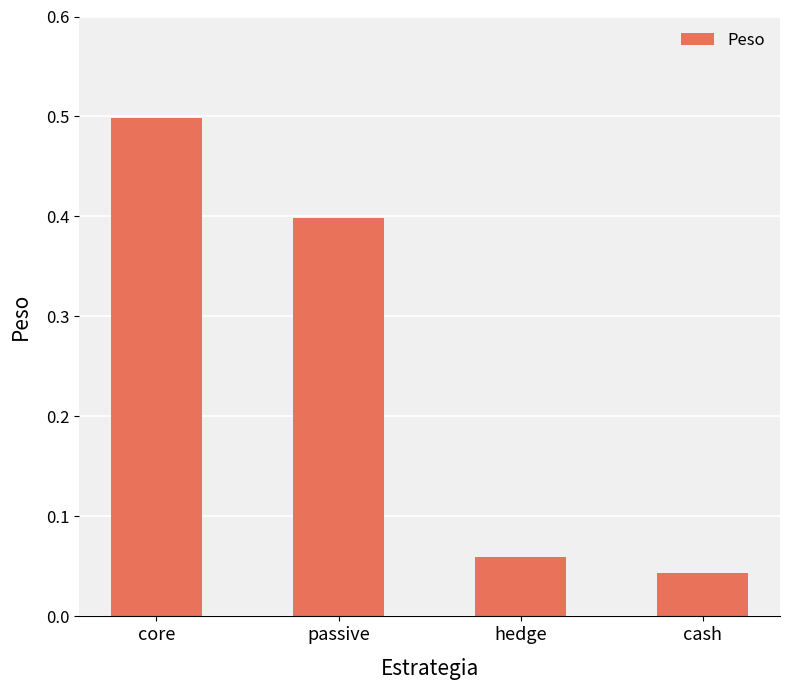

Is it true that the value at passive is 0.4?

True